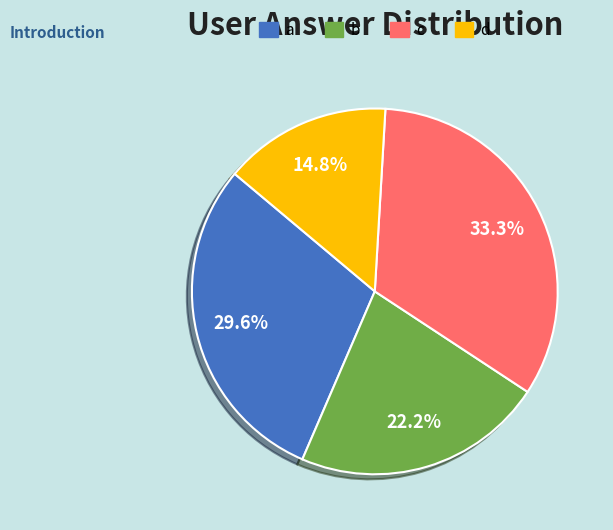

Rank the categories by value from highest to lowest.

c, a, b, d